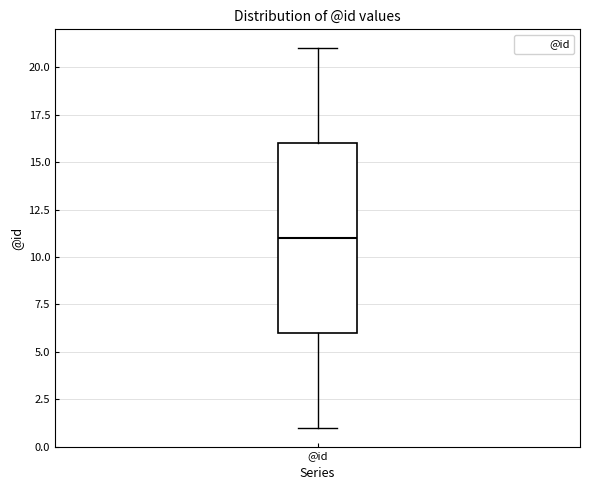

Read this box plot against the y-axis: the position of the median line, the range covered by the box, and the ends of both whiskers. The values are not printed on the chart, so give them approximately, as read against the axis.

median 11, box 6 to 16, whiskers 1 to 21